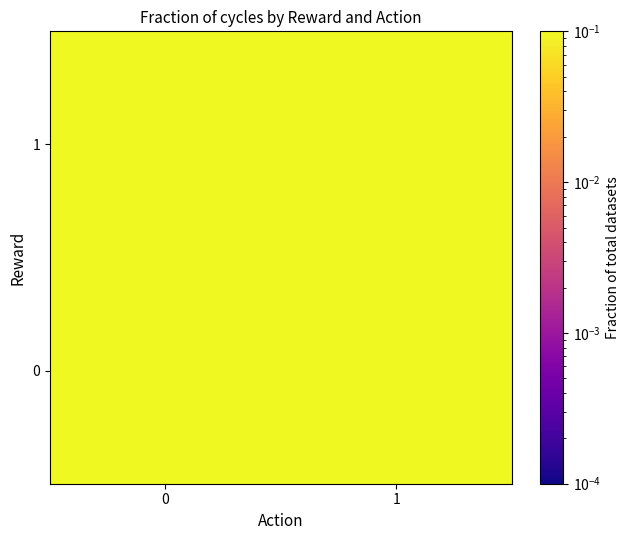

Rank the series by their average value, from highest to lowest.

row_0, row_1